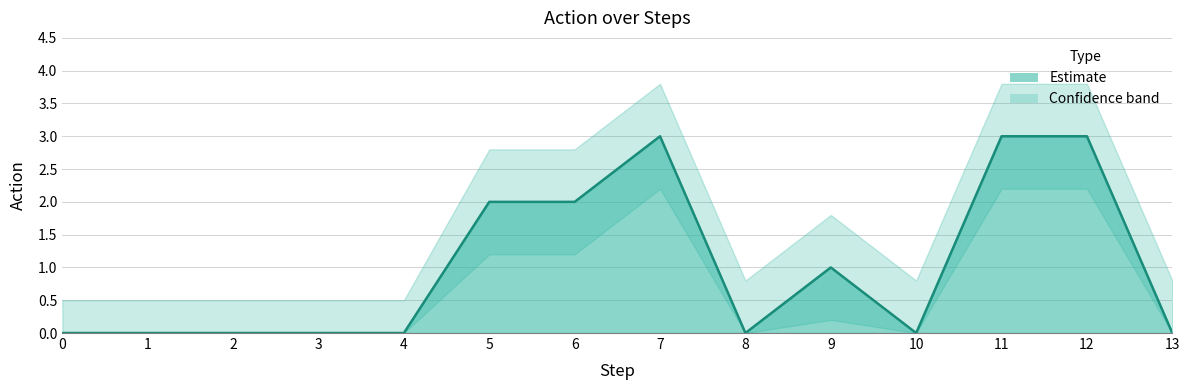

True or false: action_lower has more than 1 points higher than both neighbors.

True